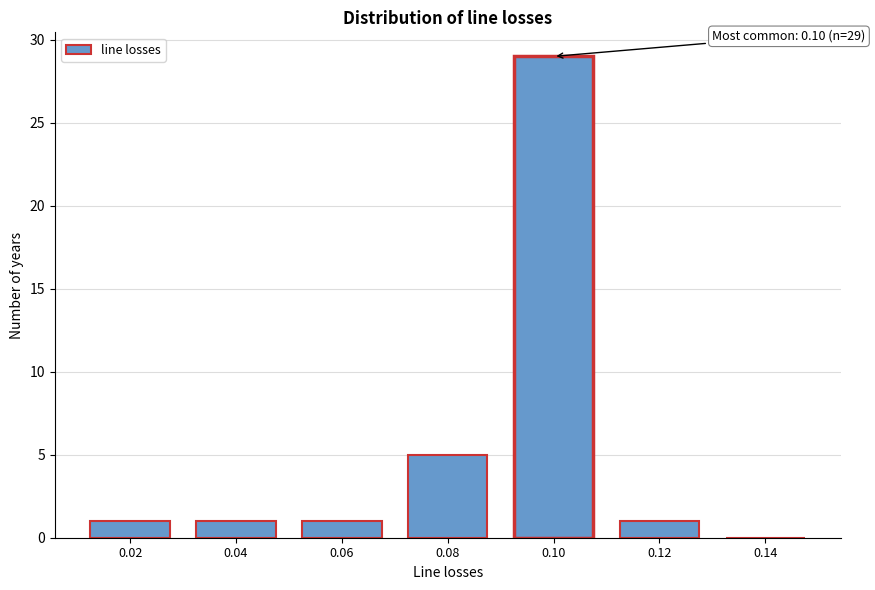

Reading left to right, transcribe all the data shown in this chart.

0.02=1	0.04=1	0.06=1	0.08=5	0.10=29	0.12=1	0.14=0